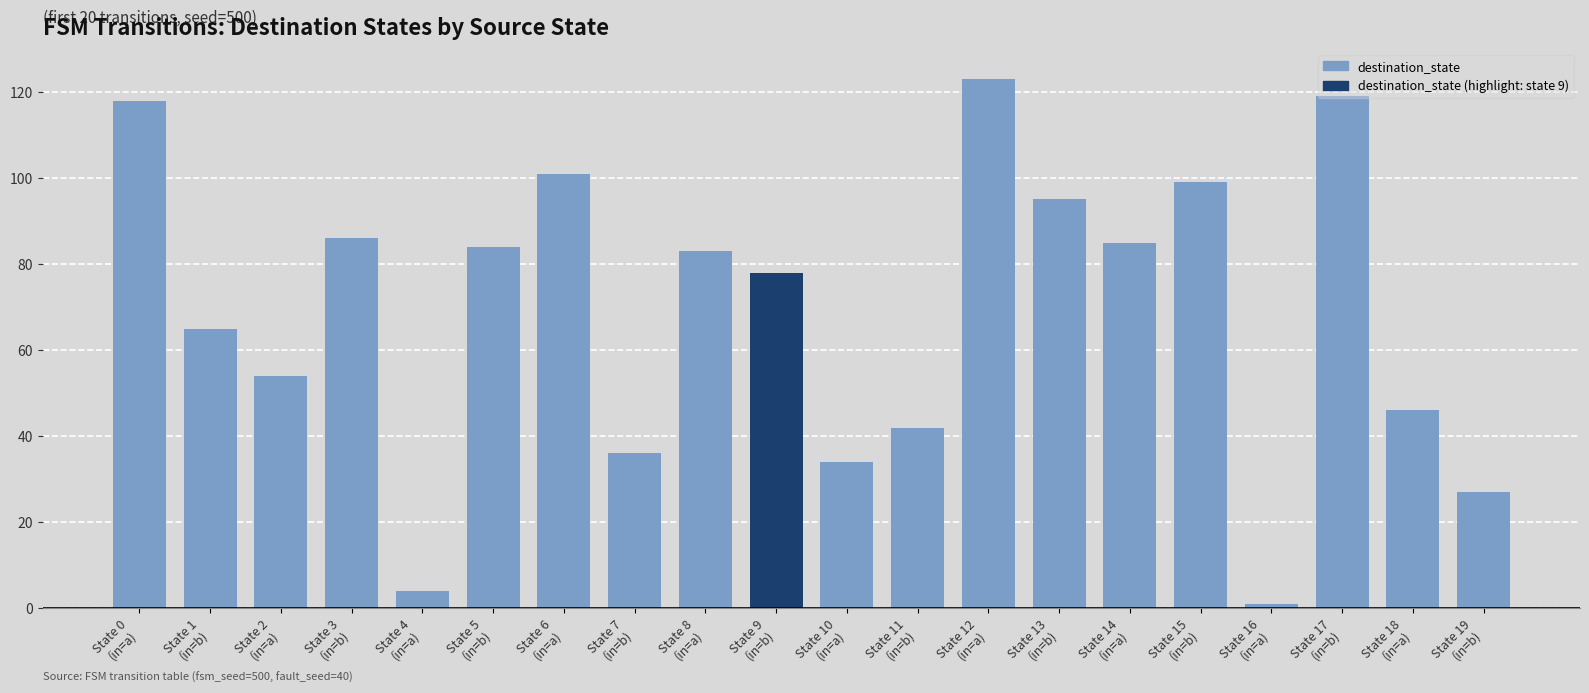

What is the difference between the values at State 2
(in=a) and State 11
(in=b)?

12